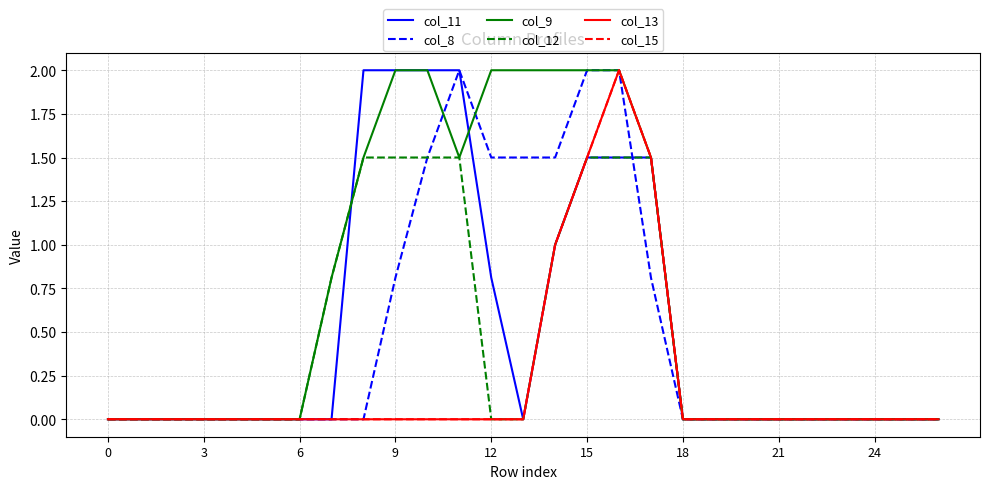

Does the chart display data point markers on the line(s)?

No